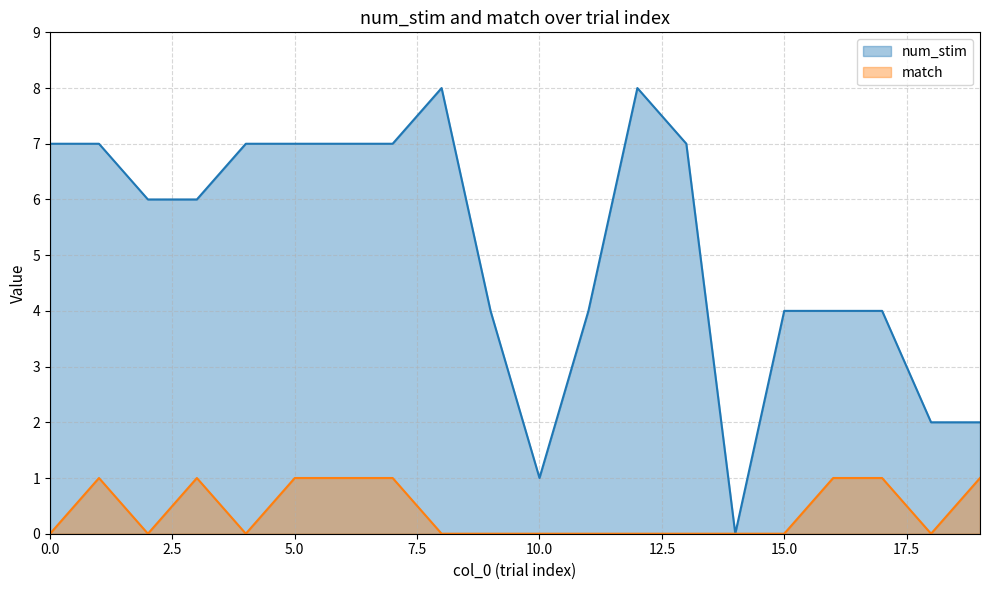

True or false: match has a value of 0 at 14.

False